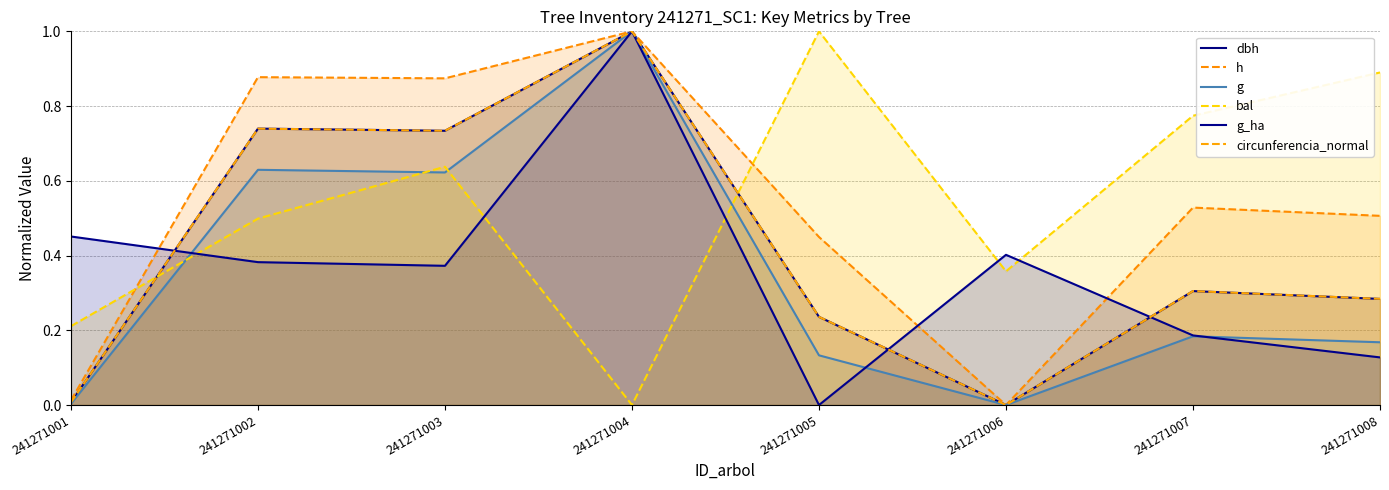

What are all the series names shown in the legend?

dbh, h, g, bal, g_ha, circunferencia_normal